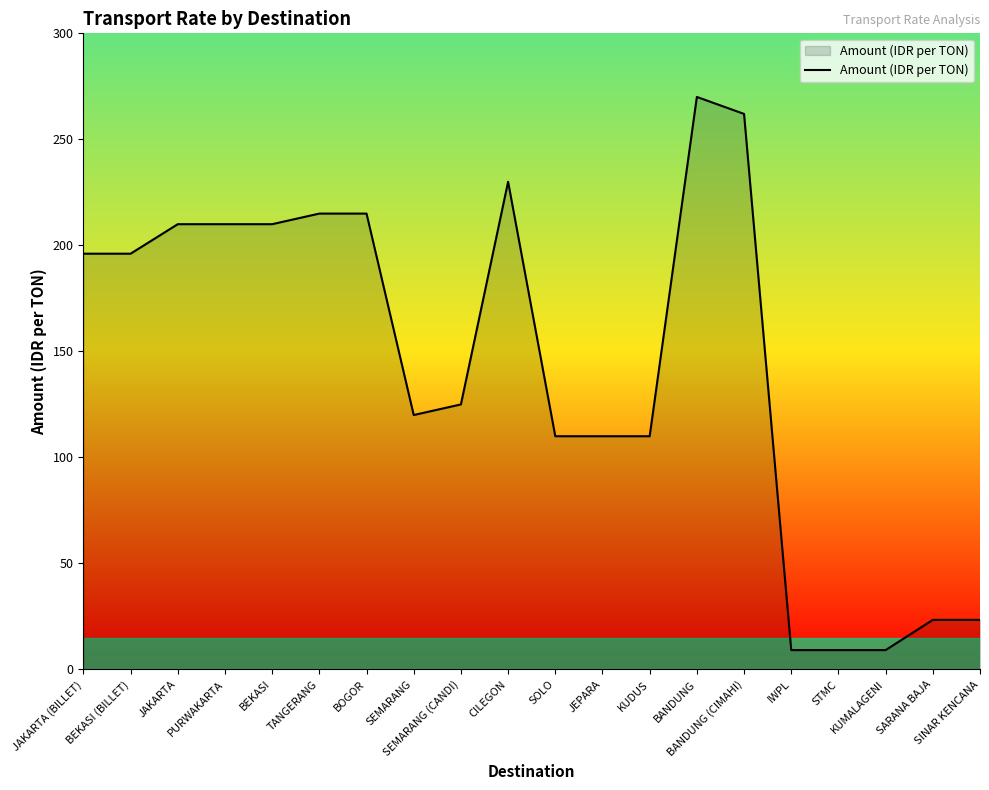

True or false: the data shows 115.2 at BANDUNG (CIMAHI).

False